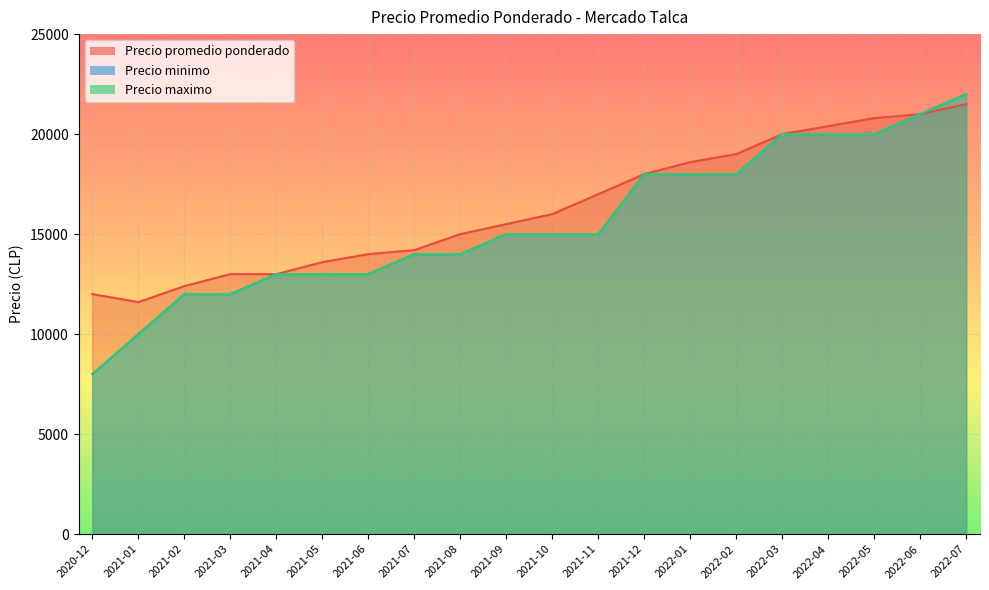

True or false: Precio maximo has more than 0 interior local peaks.

False